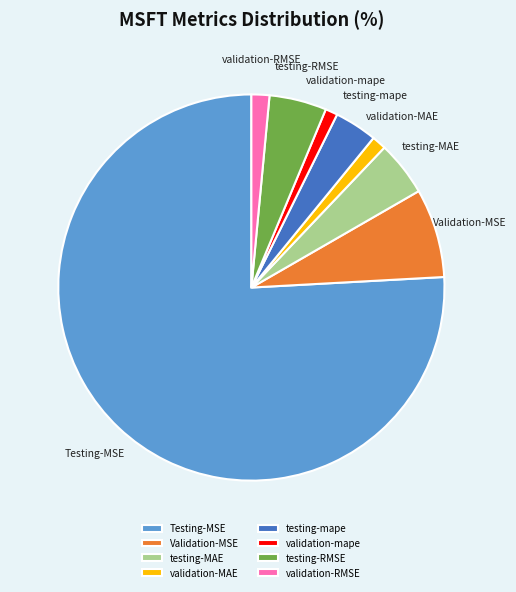

The validation-mape slice represents 1% of the pie. True or false?

True